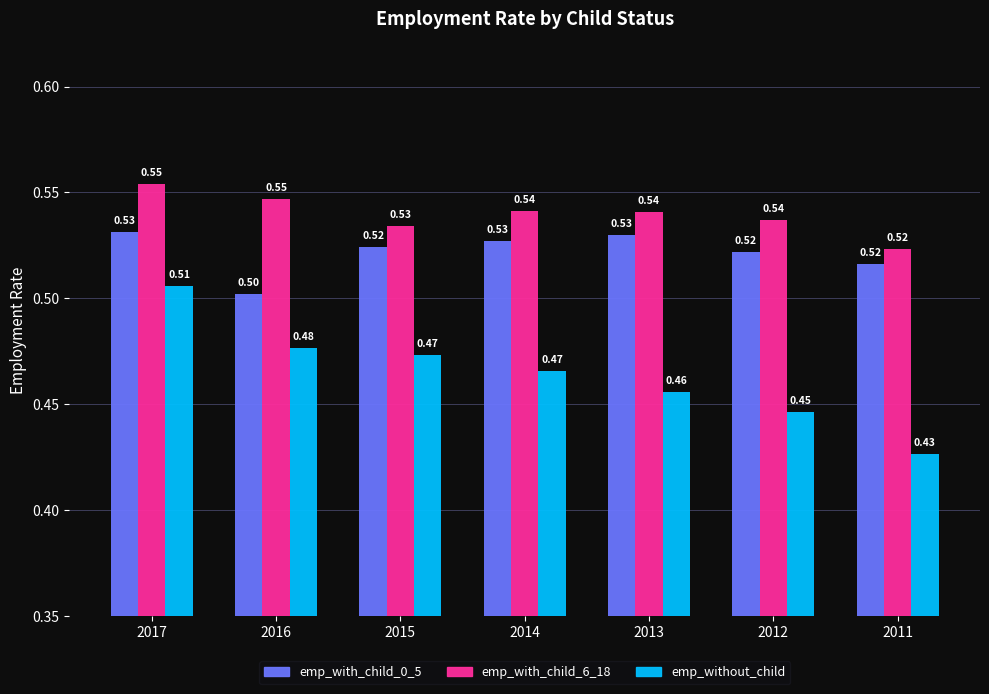

Rank the series by their average value, from lowest to highest.

emp_without_child, emp_with_child_0_5, emp_with_child_6_18